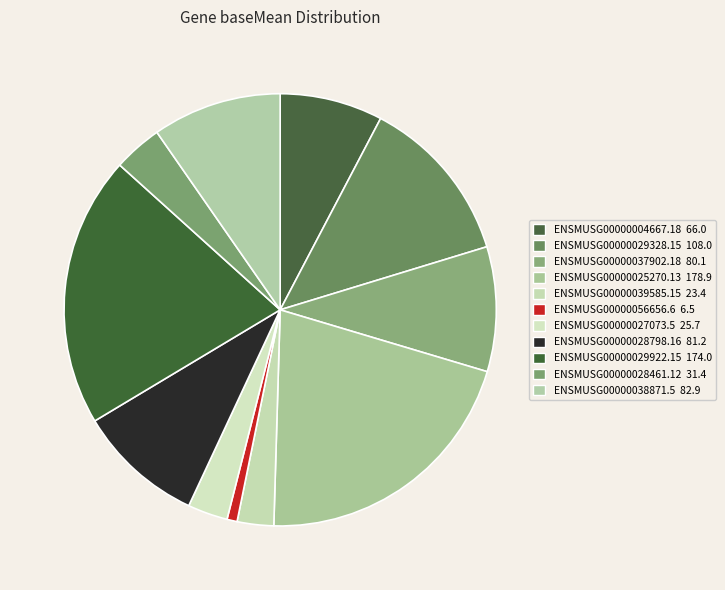

Which category has the smallest portion of the pie?

ENSMUSG00000056656.6